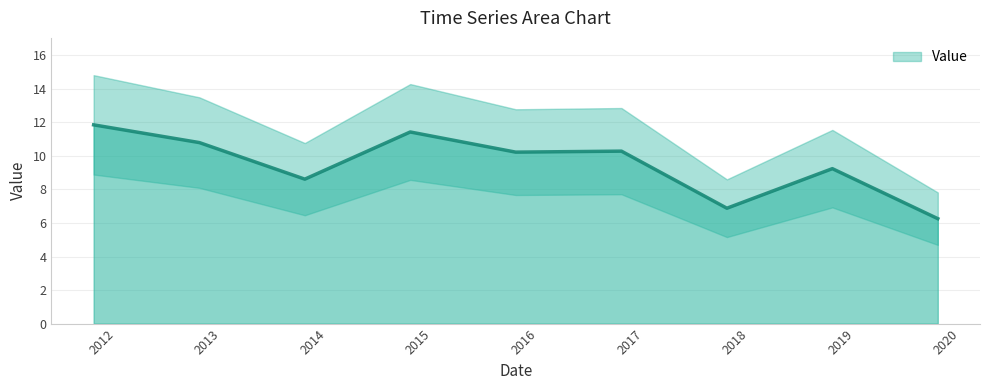

Count the number of data series in this chart.

1